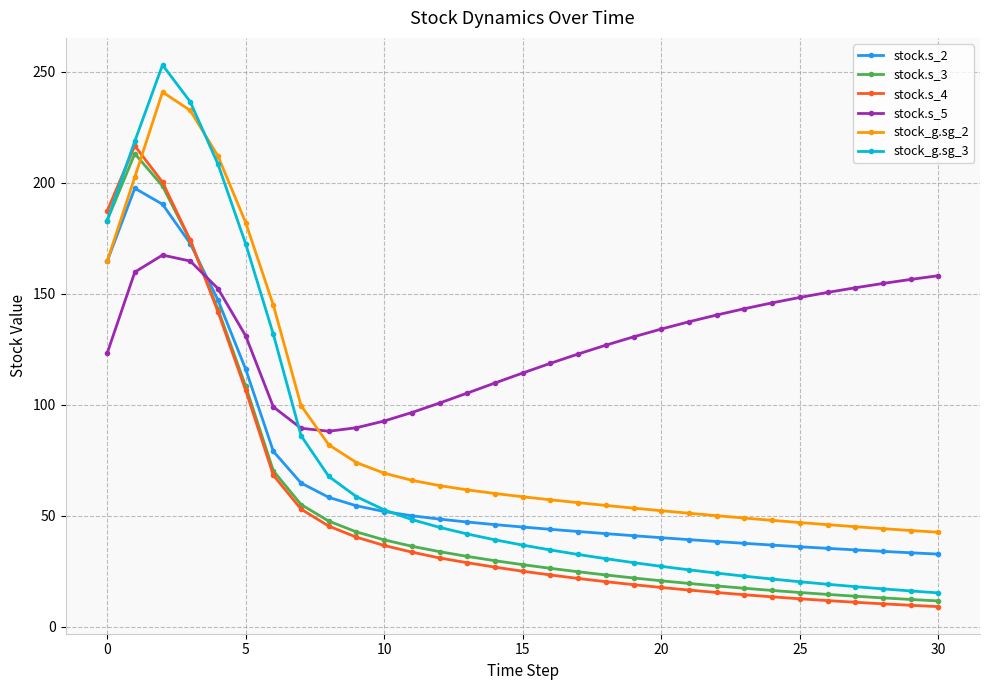

What is the smallest value displayed?

9.0